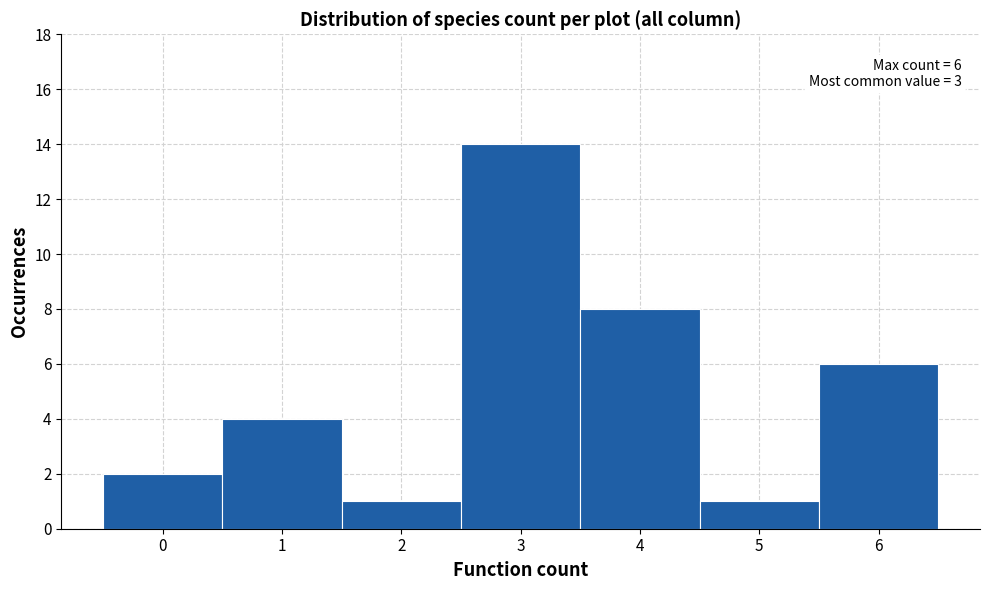

Over which range of the x-axis is the bar tallest?

2.5 to 3.5